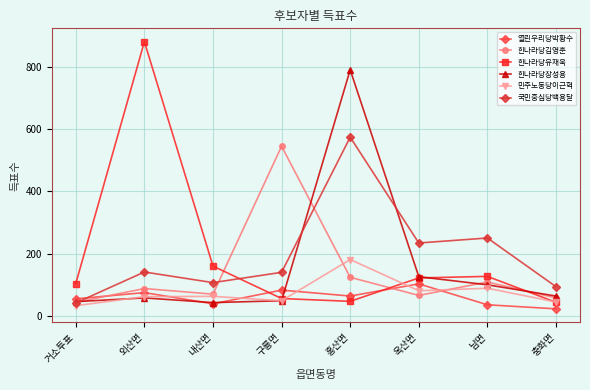

How many series are shown in this chart?

6